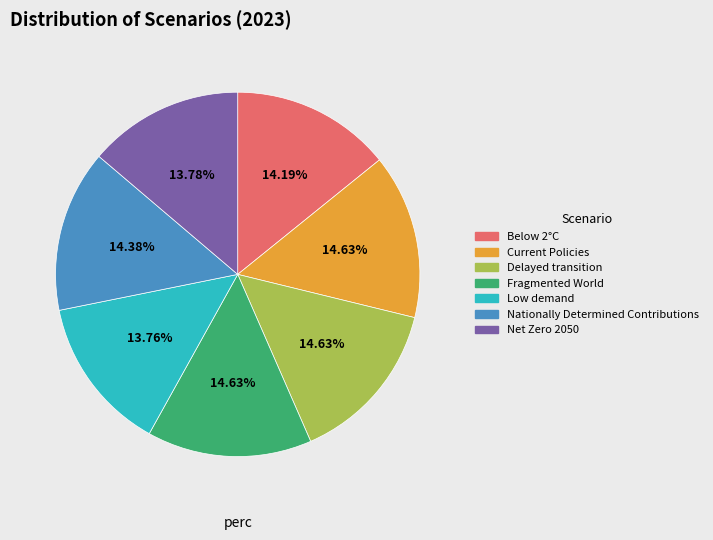

To the nearest percent, what is the average slice percentage?

14%